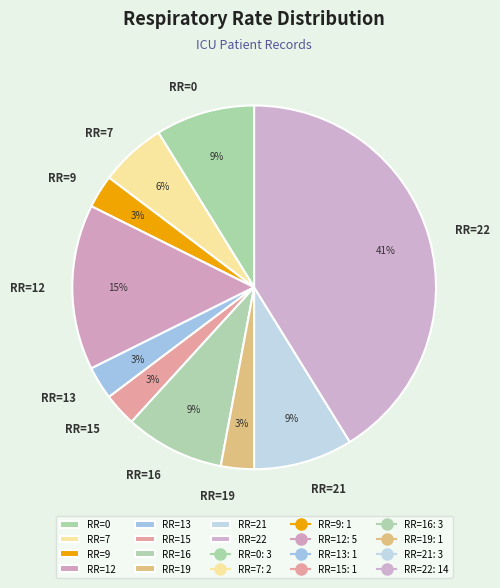

Count the number of slices in the pie.

10